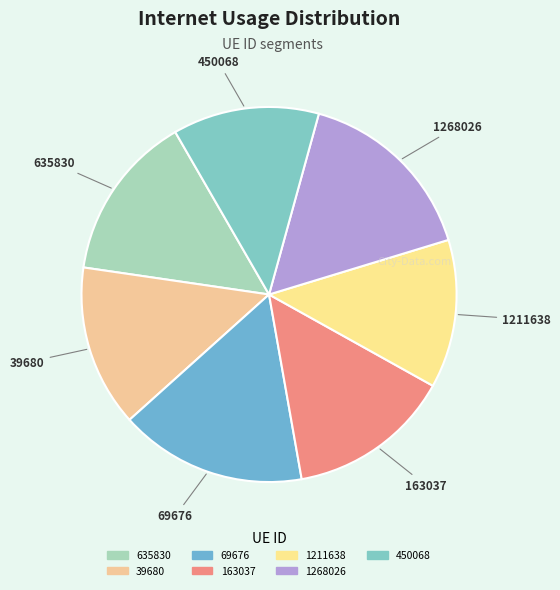

Is the sum of 1268026 and 635830 greater than half?

No